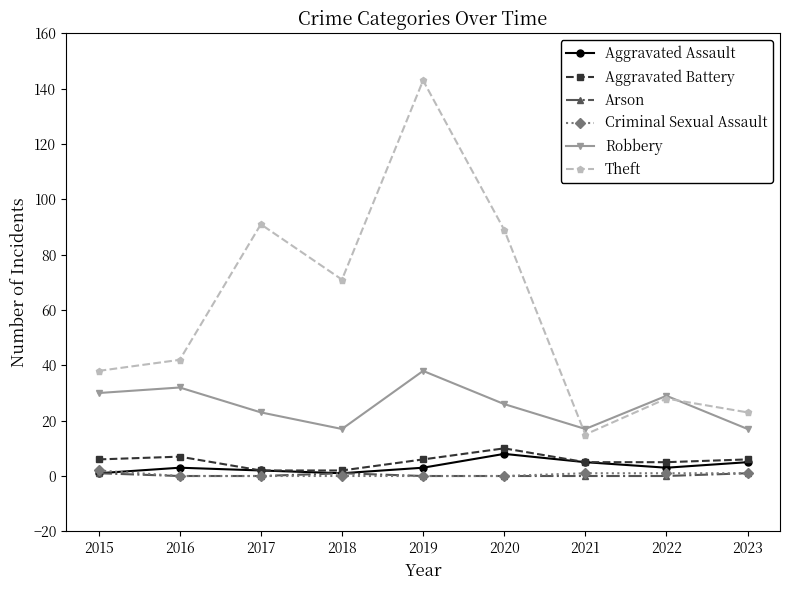

Is it true that Theft equals 21 at 2015?

False